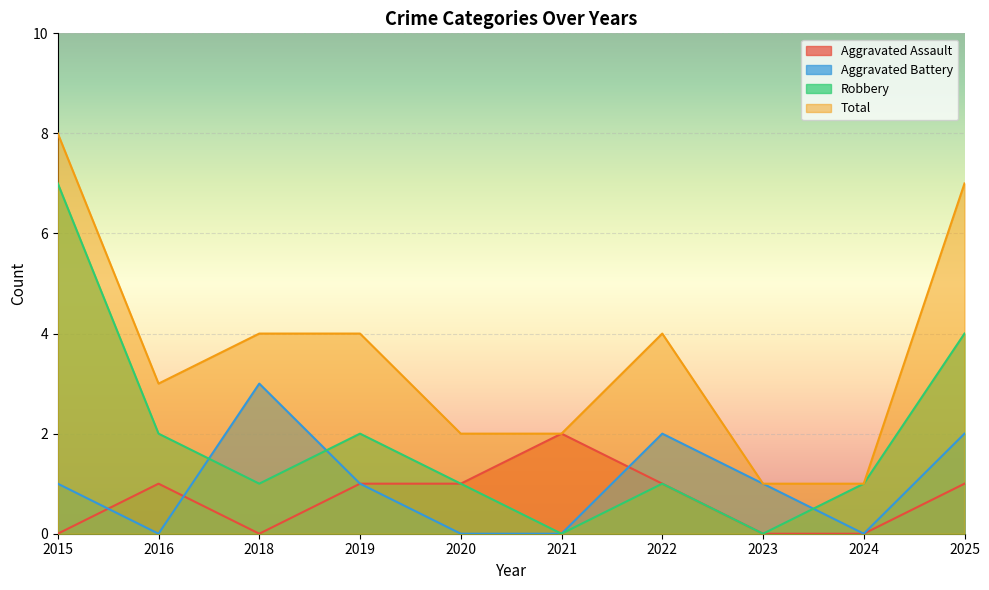

At which category is the sum across all series the highest?

2015